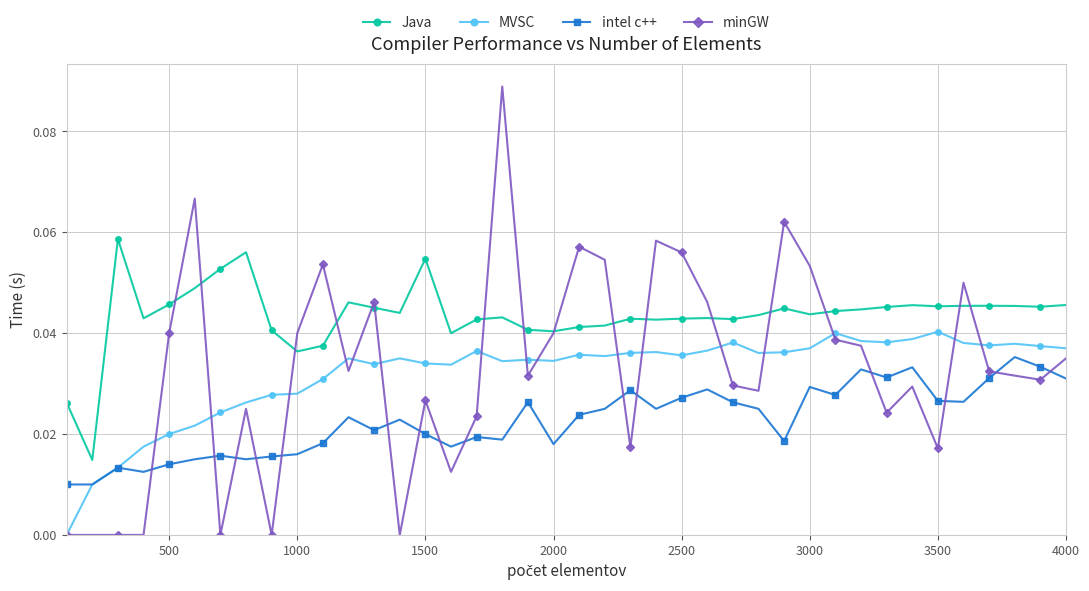

True or false: Java has more than 2 points higher than both neighbors.

True